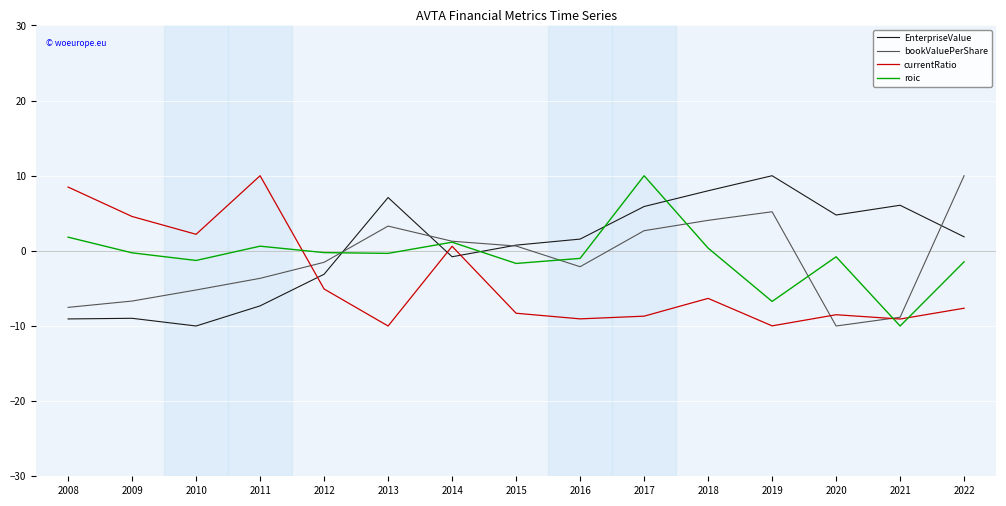

At which label does bookValuePerShare first exceed -1?

2013